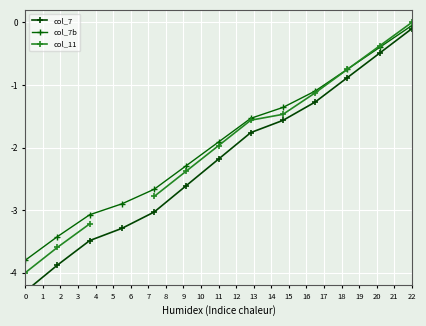

What is the smallest value displayed?

-4.3